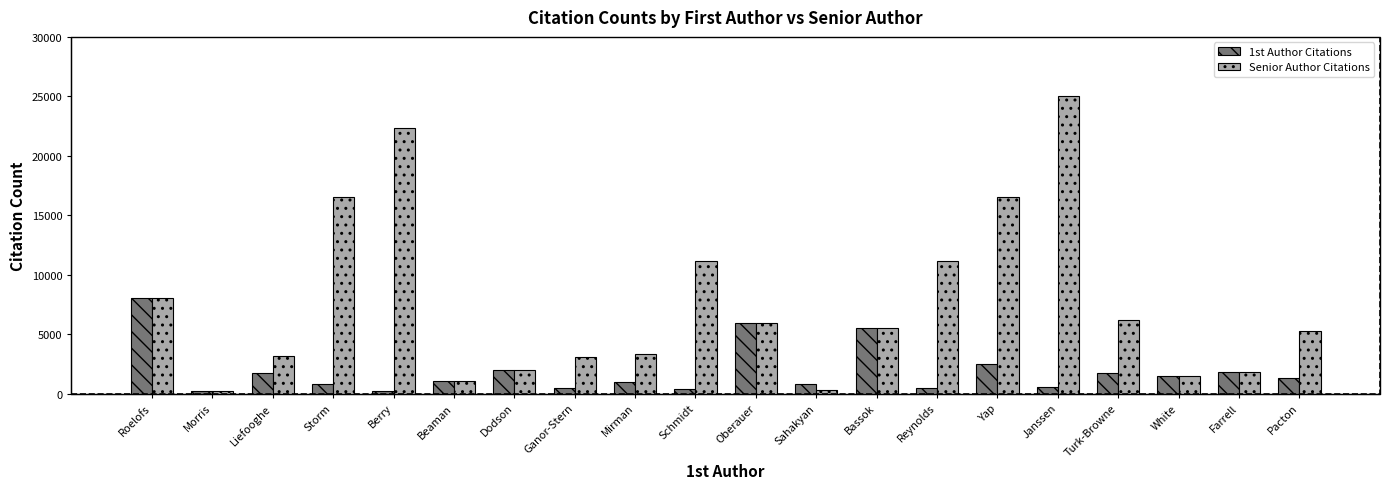

What is the total value across all series at Beaman?

2048